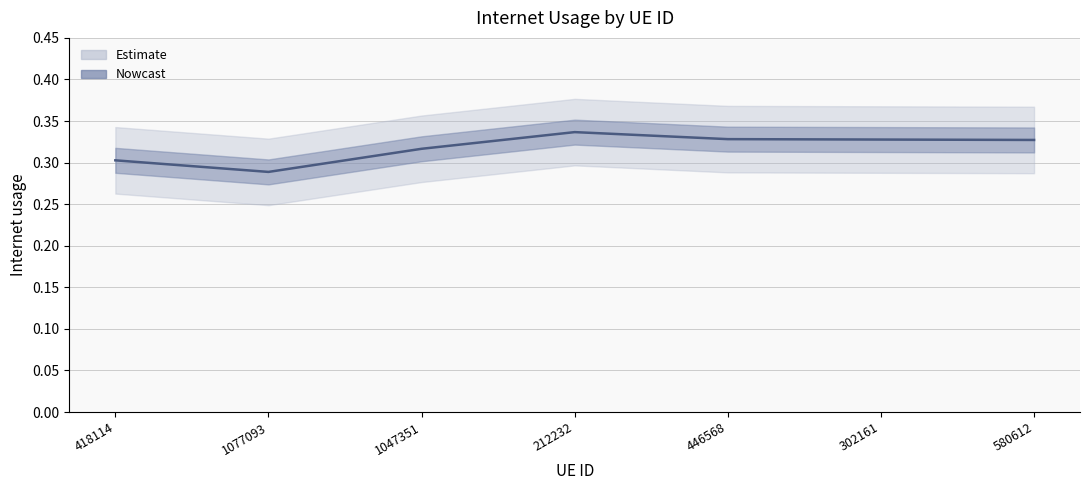

What position from the right is 1047351?

5